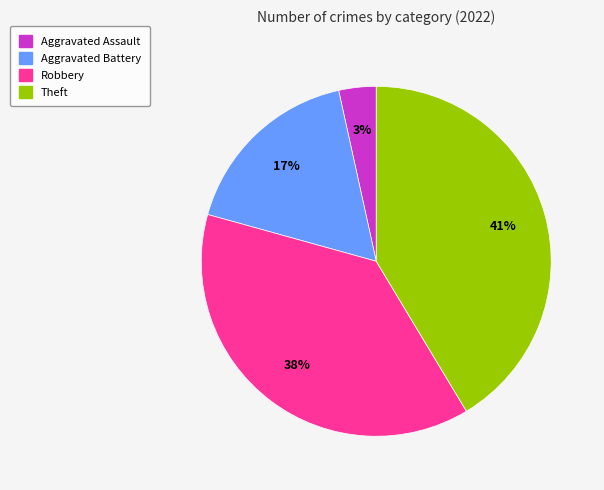

To the nearest percent, what is the difference between the largest and smallest slice percentages?

38%